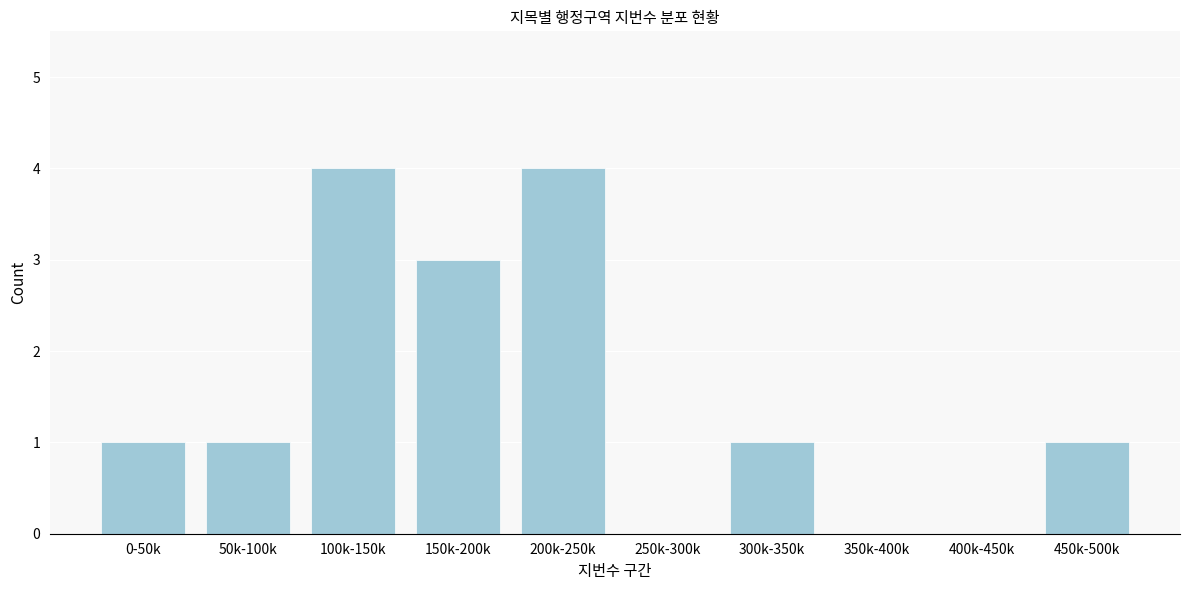

Reading right to left, what are all the values shown in this chart?

450k-500k=1	400k-450k=0	350k-400k=0	300k-350k=1	250k-300k=0	200k-250k=4	150k-200k=3	100k-150k=4	50k-100k=1	0-50k=1